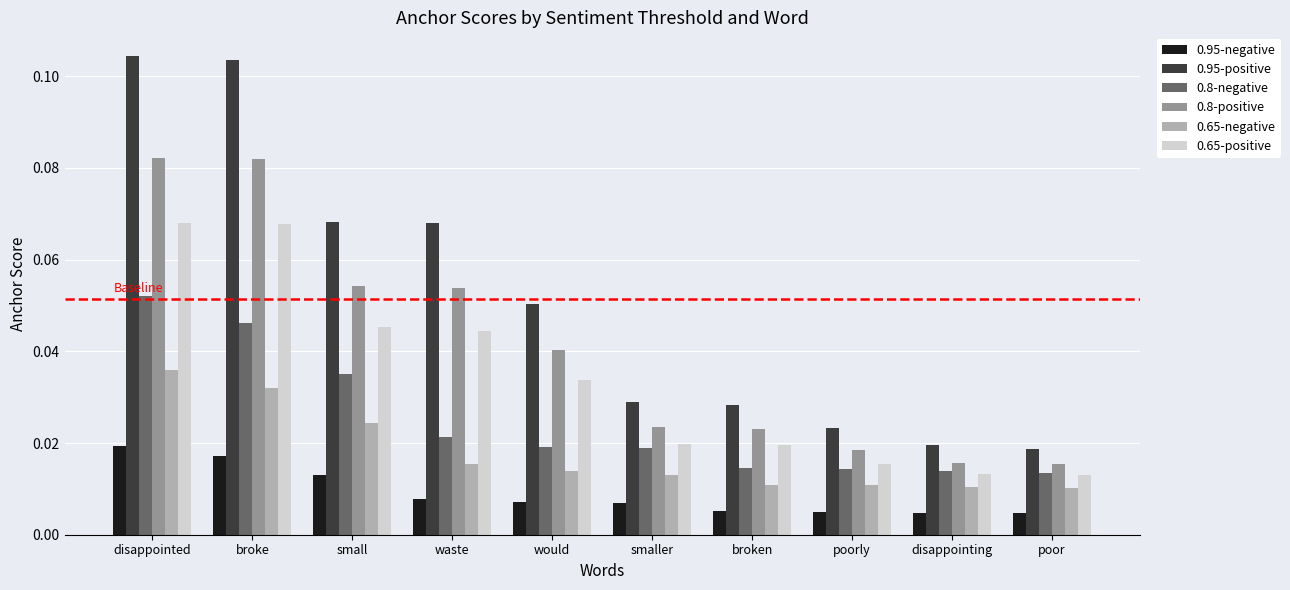

Which series has the widest spread of values?

0.95-positive